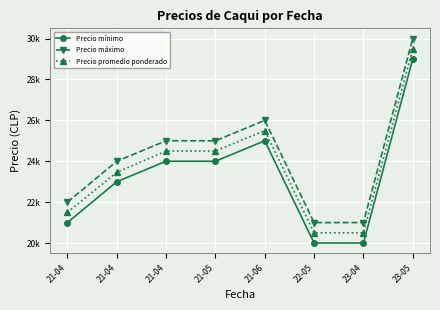

What are all the series names shown in the legend?

Precio mínimo, Precio máximo, Precio promedio ponderado